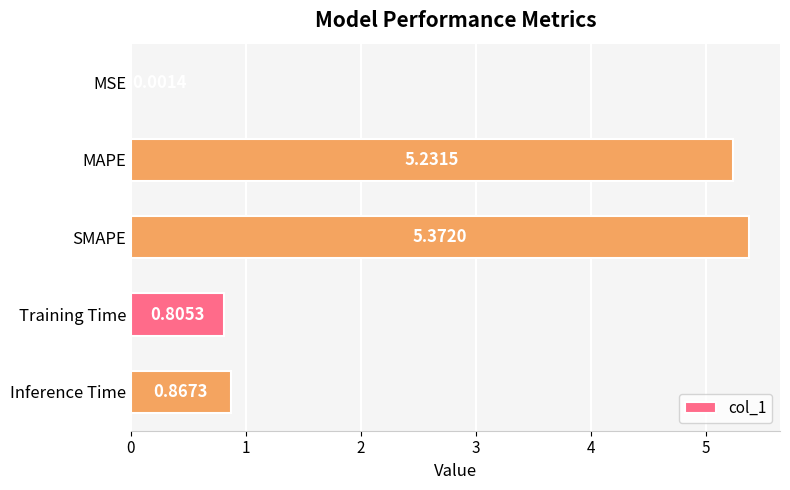

Between MSE and Inference Time, which is larger?

Inference Time